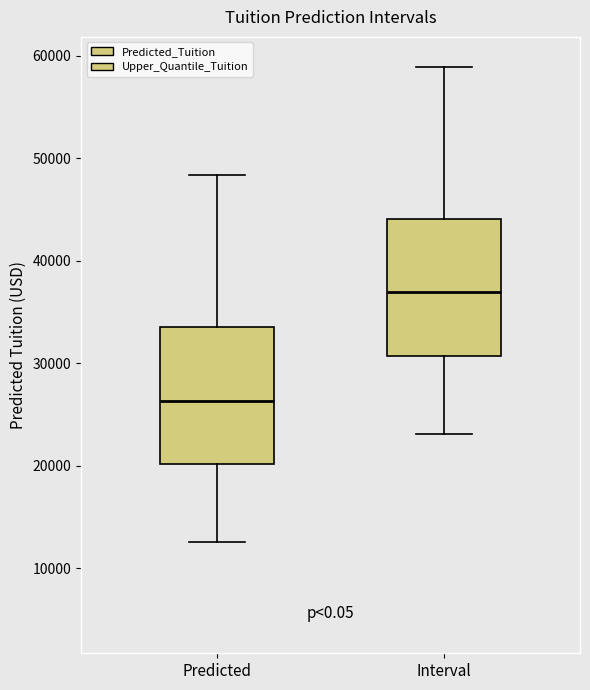

Reading left to right, read every box against the y-axis: the position of its median line, the range the box covers, and the ends of its whiskers. The values are not printed on the chart, so give them approximately, as read against the axis.

Predicted: median 26000, box 20000 to 34000, whiskers 13000 to 48000
Interval: median 37000, box 31000 to 44000, whiskers 23000 to 59000